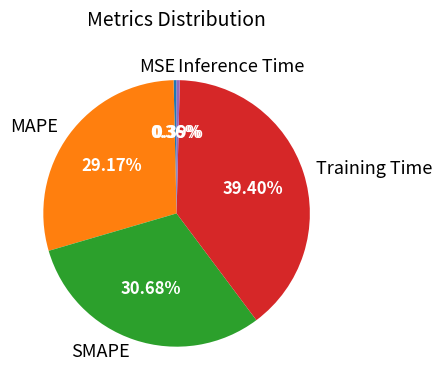

To the nearest percent, what is the difference between the Training Time and SMAPE slice percentages?

9%